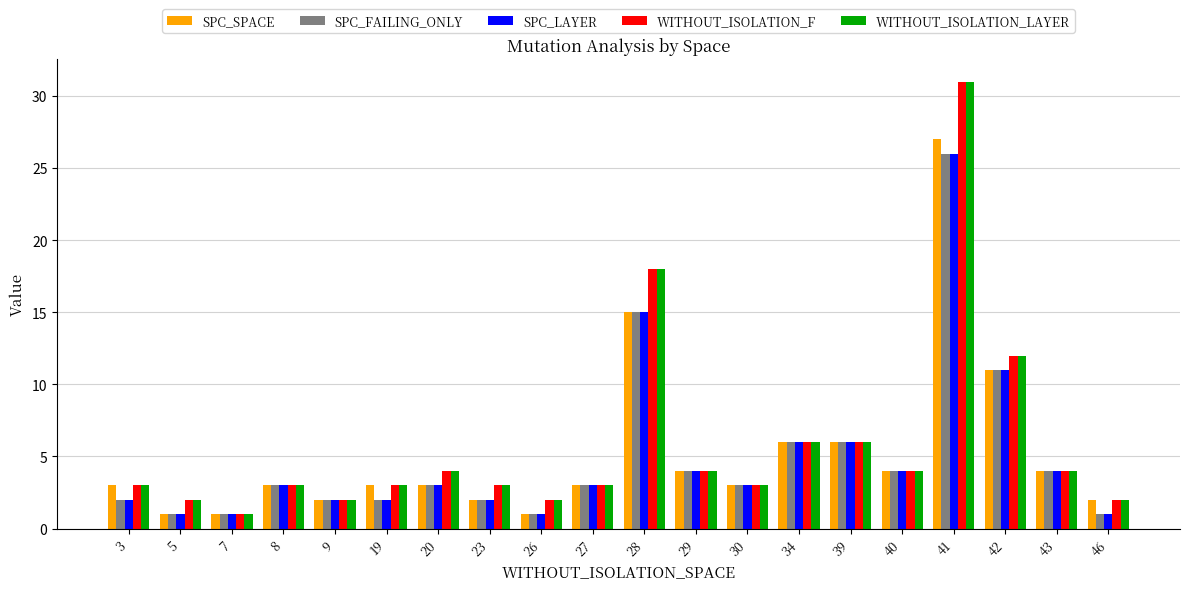

At which category is the sum across all series the highest?

41